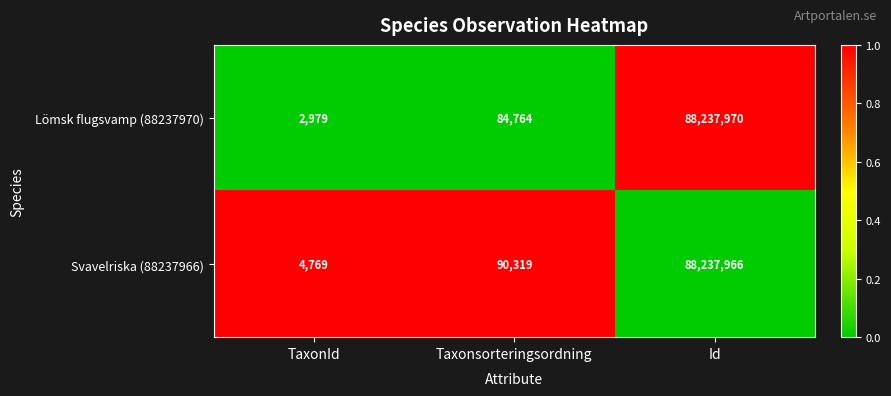

What is the spread (max minus min) of values at Taxonsorteringsordning?

5555